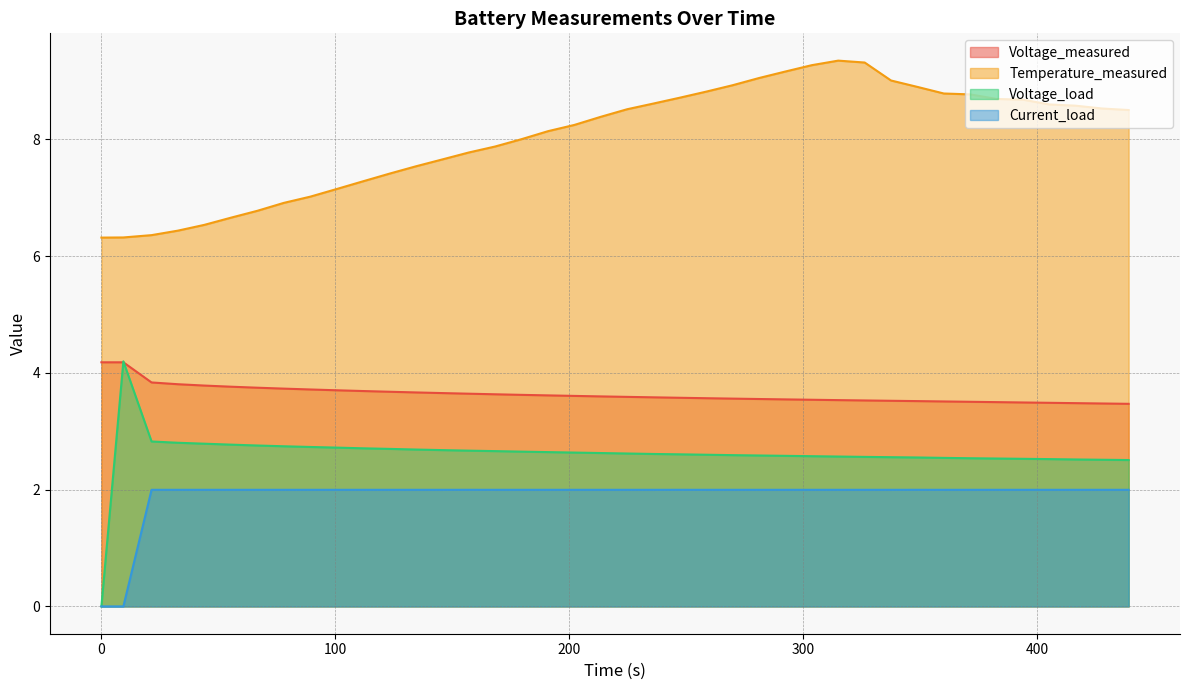

What is the highest value of the Voltage_load series?

4.2